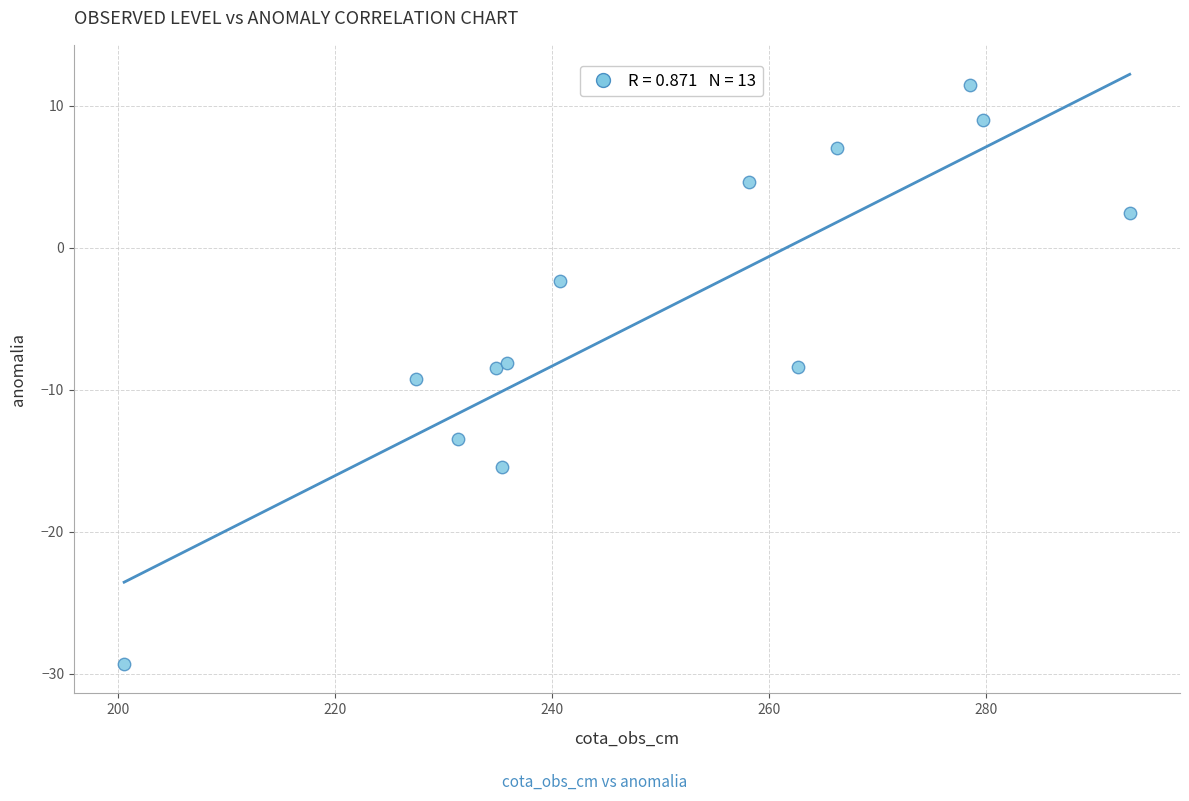

What is the range of Y values (max minus min)?

40.7